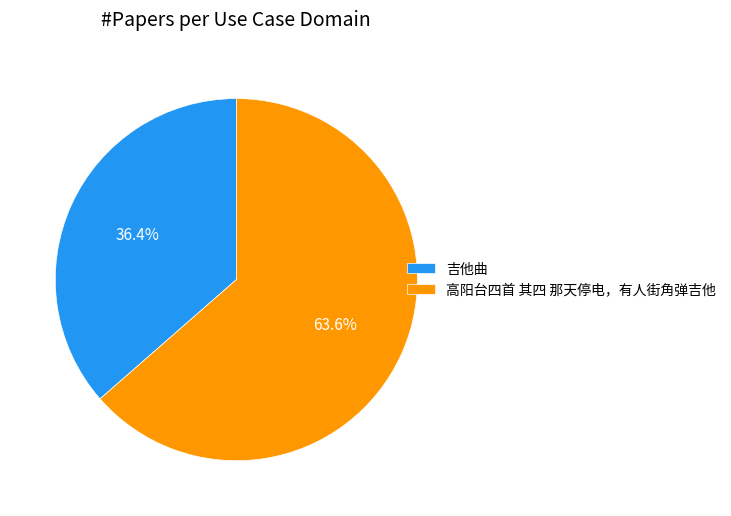

Is it true that 高阳台四首 其四 那天停电，有人街角弹吉他 is 64% of the pie?

True